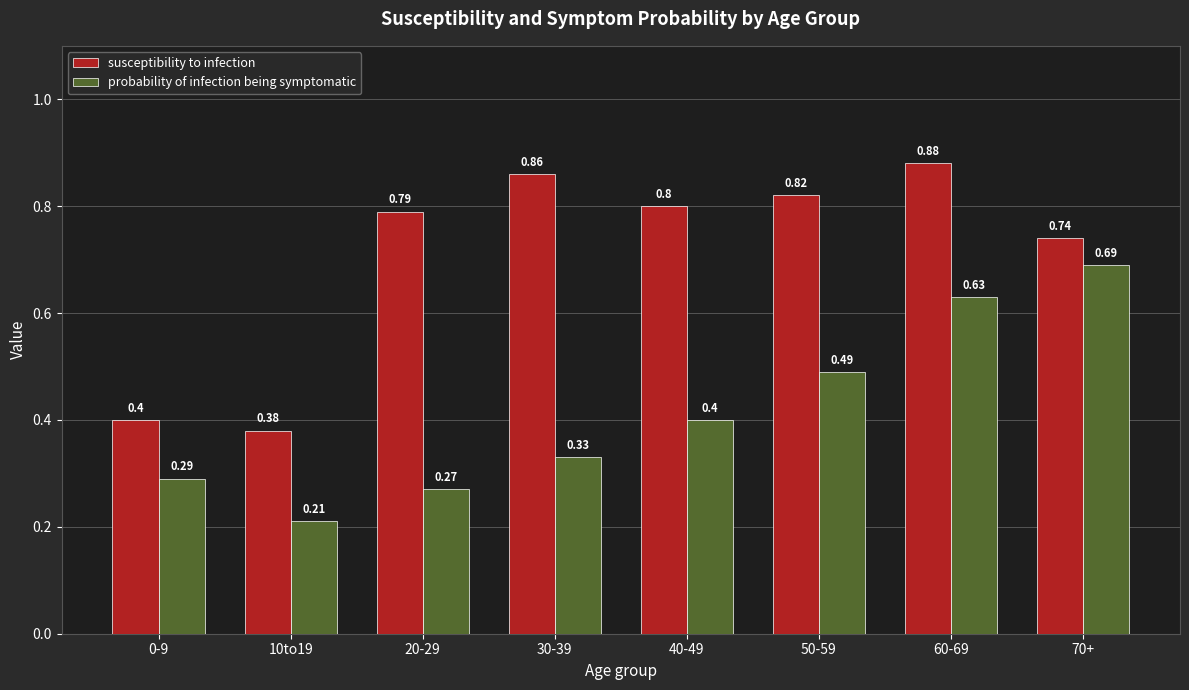

Which series has the largest range (max minus min)?

susceptibility to infection